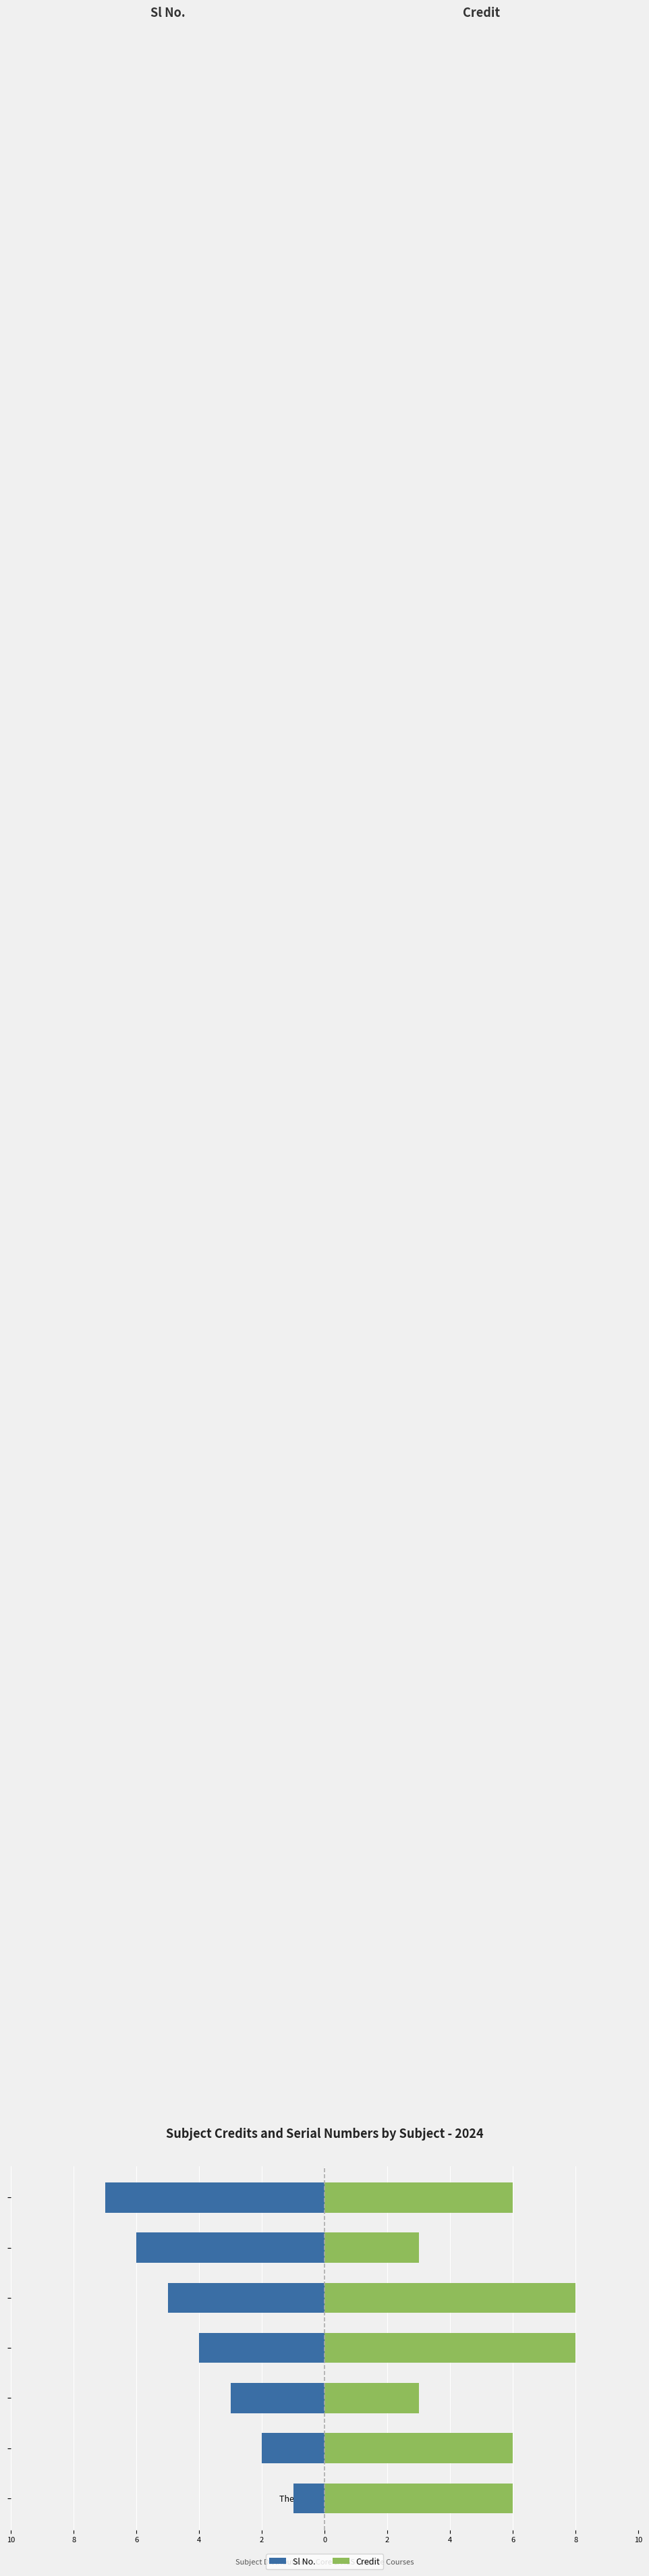

Rank the series at Compilers Laboratory from highest to lowest value.

Credit, Sl No.